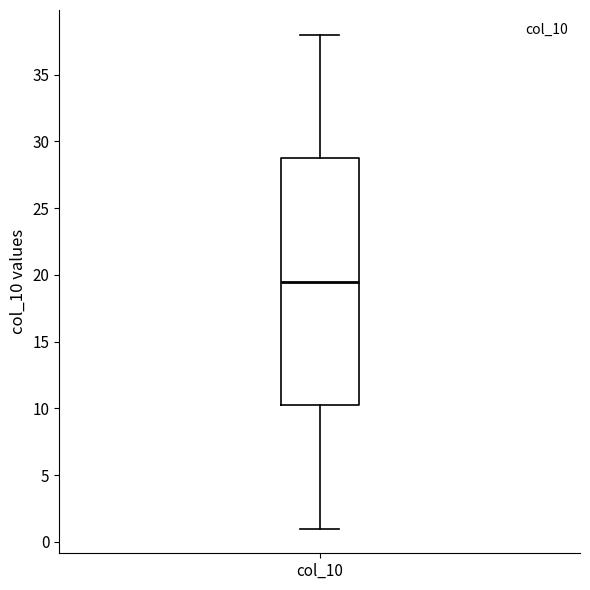

Read this box plot against the y-axis: the position of the median line, the range covered by the box, and the ends of both whiskers. The values are not printed on the chart, so give them approximately, as read against the axis.

median 19.5, box 10.5 to 29.0, whiskers 1.0 to 38.0